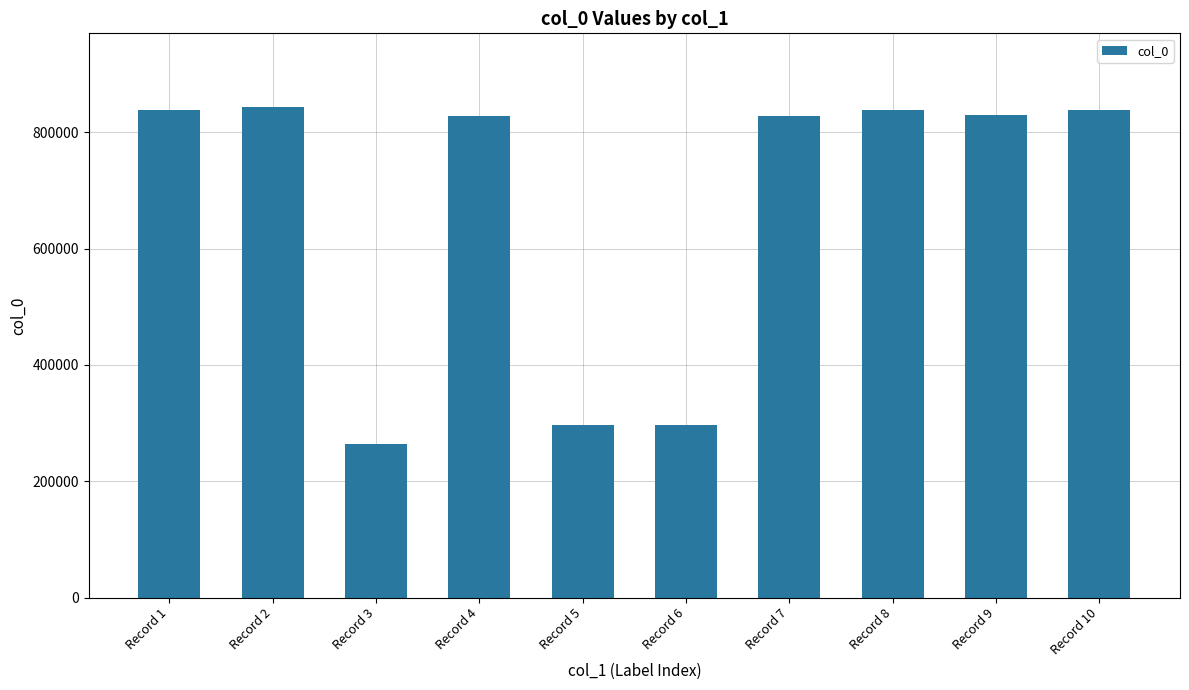

What is the smallest value displayed?

263556